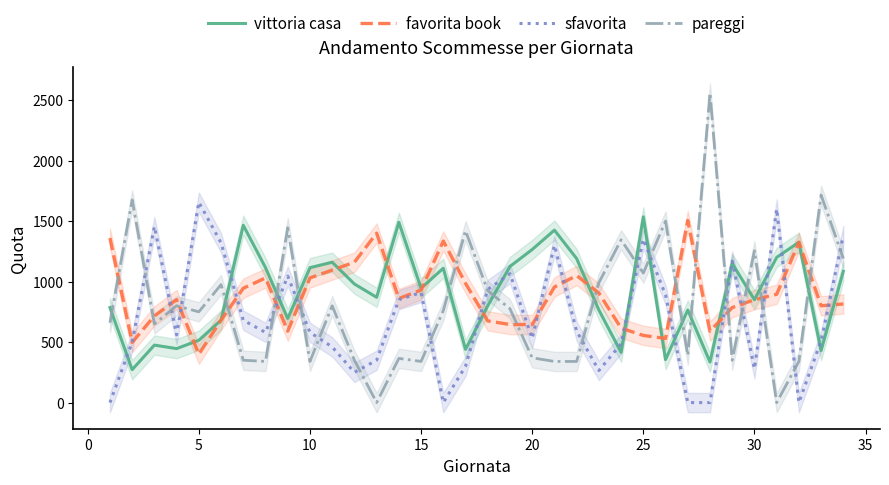

Is this an area chart (filled region under the line)?

No